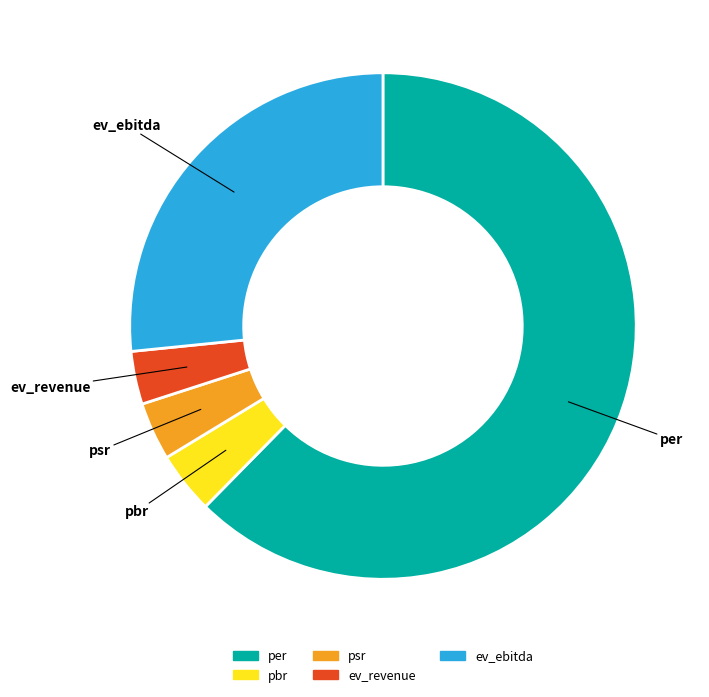

Is the sum of ev_ebitda and psr greater than half?

No